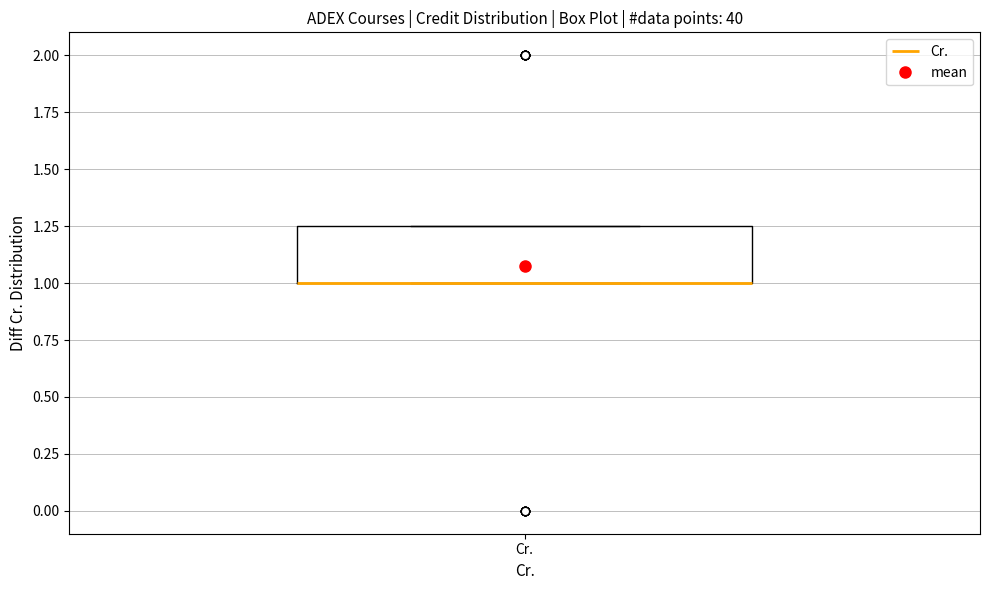

Read this box plot against the y-axis: the position of the median line, the range covered by the box, and the ends of both whiskers. The values are not printed on the chart, so give them approximately, as read against the axis.

median 1.00 (drawn on the box's lower edge), box 1.00 to 1.25, whiskers 1.00 to 1.25